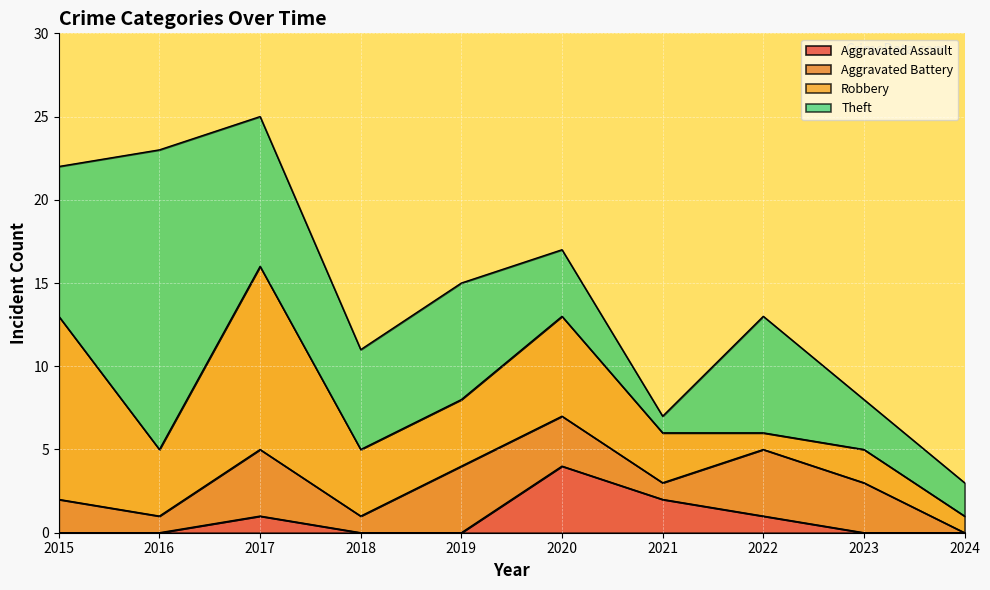

True or false: Aggravated Assault has a value of 0 at 2024.

True